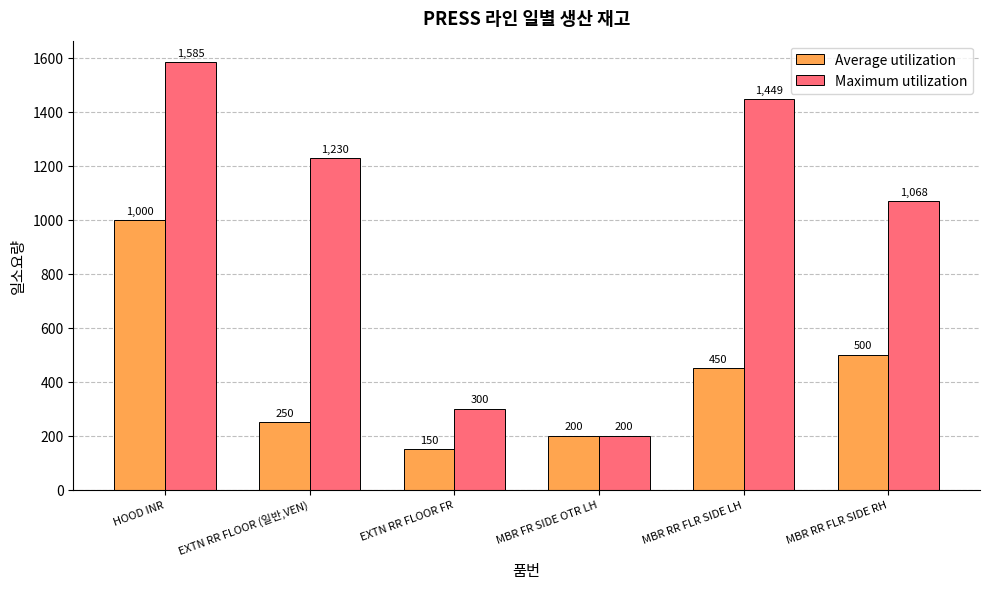

The value of Average utilization at EXTN RR FLOOR FR is 150. True or false?

True